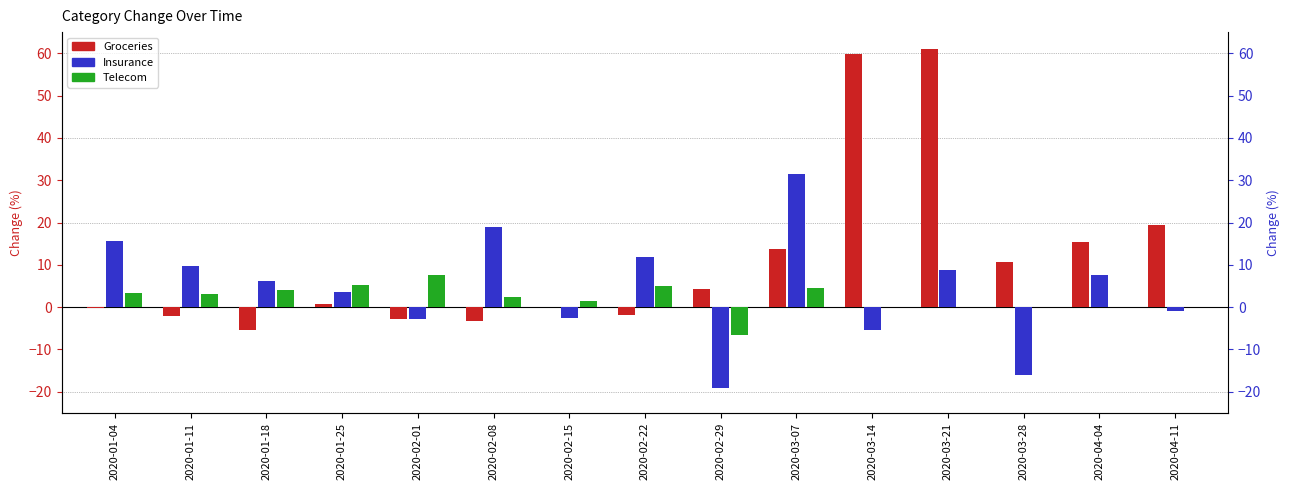

What is the sum of all Insurance values?

66.6